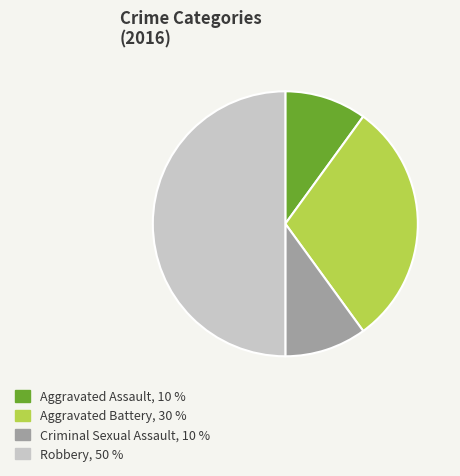

How many slices are in this pie chart?

4